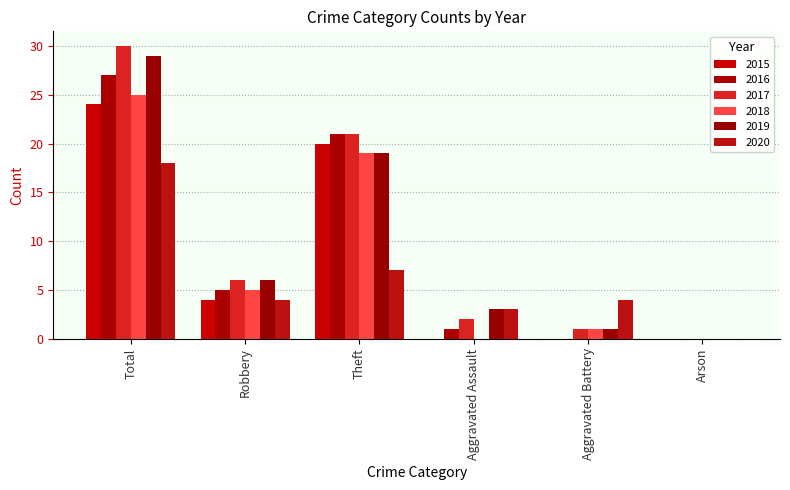

At which category is the sum across all series the highest?

Total